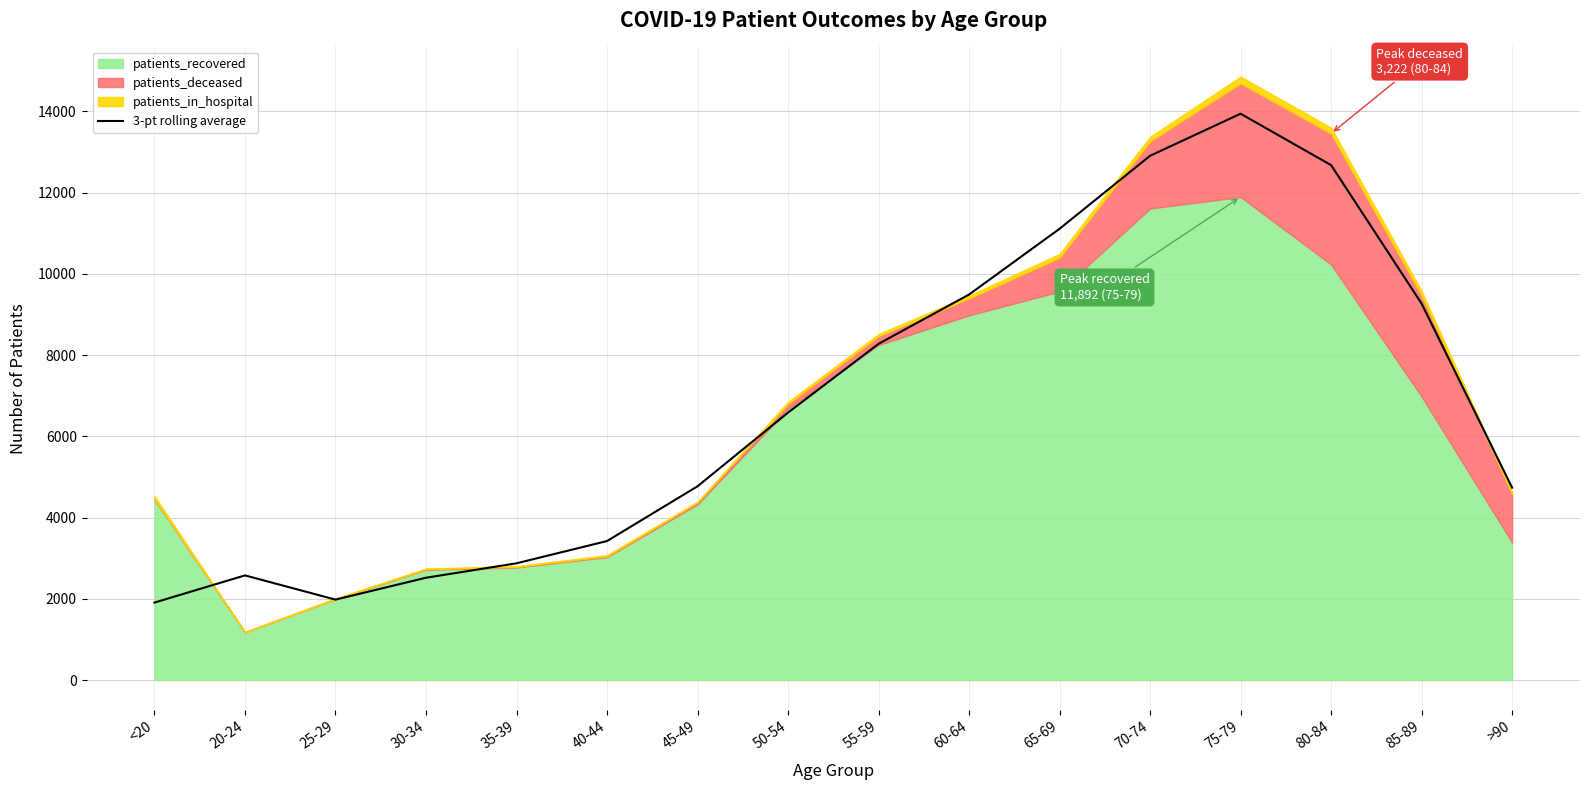

What is the difference between the values at 85-89 and 65-69?

1842.0